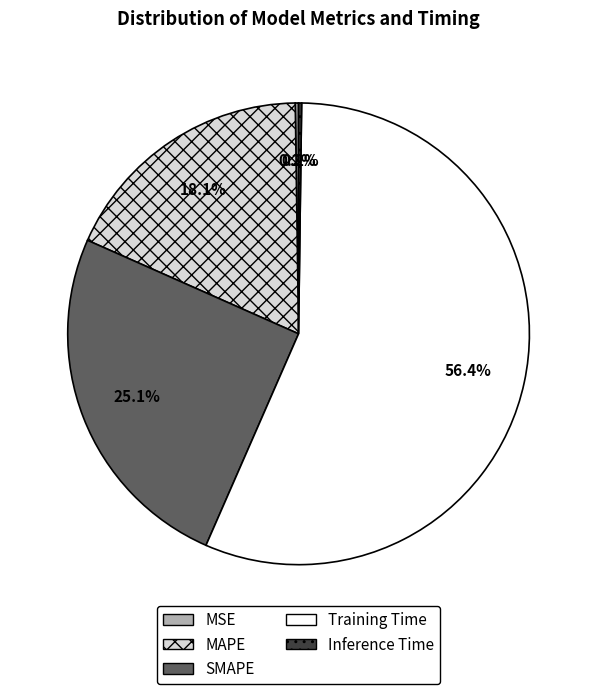

The SMAPE slice represents 12% of the pie. True or false?

False